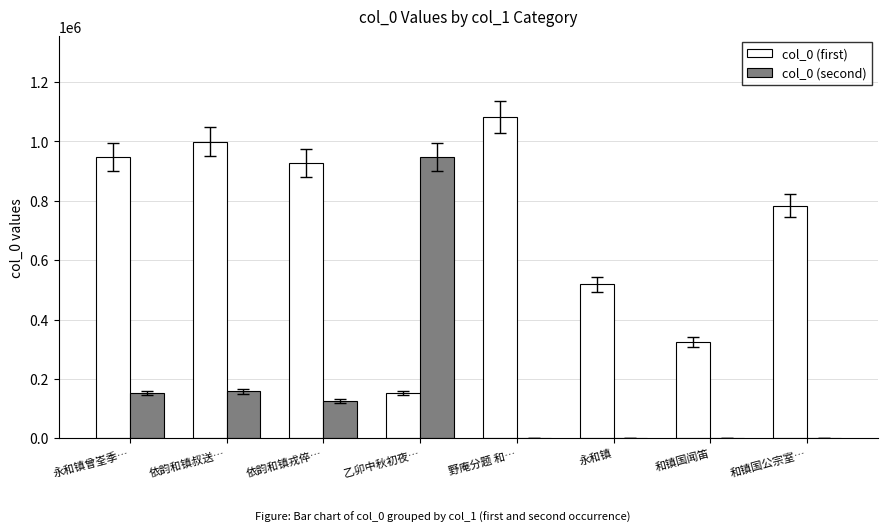

Where does the col_0 (first) series first go above 927064?

永和镇曾峑季…